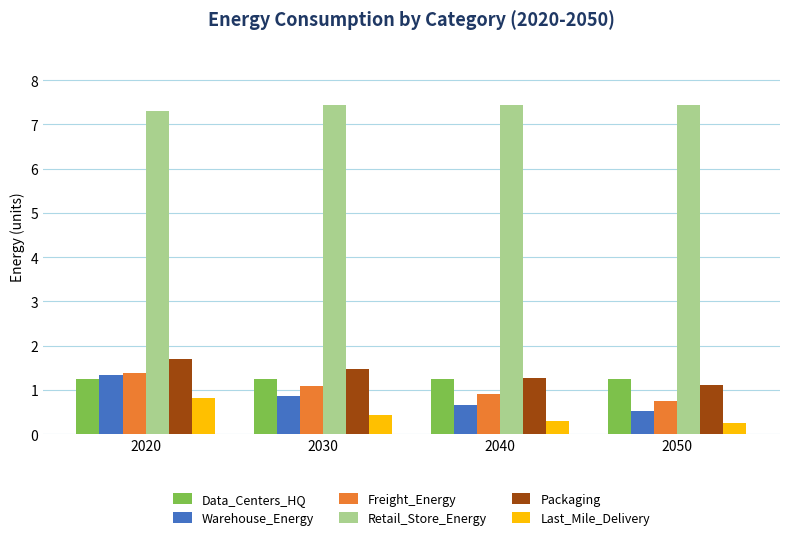

What is the minimum value shown in the chart?

0.2